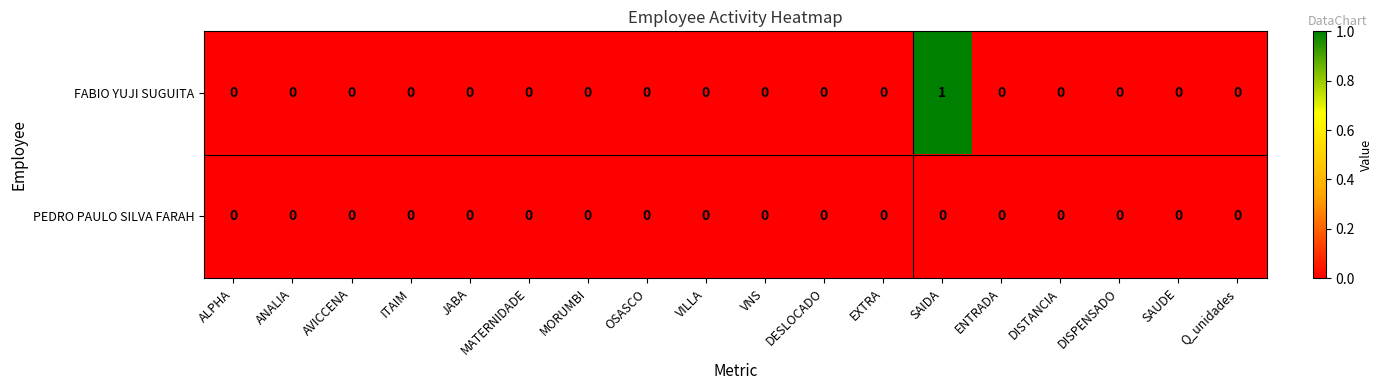

True or false: FABIO YUJI SUGUITA has a value of 0 at DESLOCADO.

True